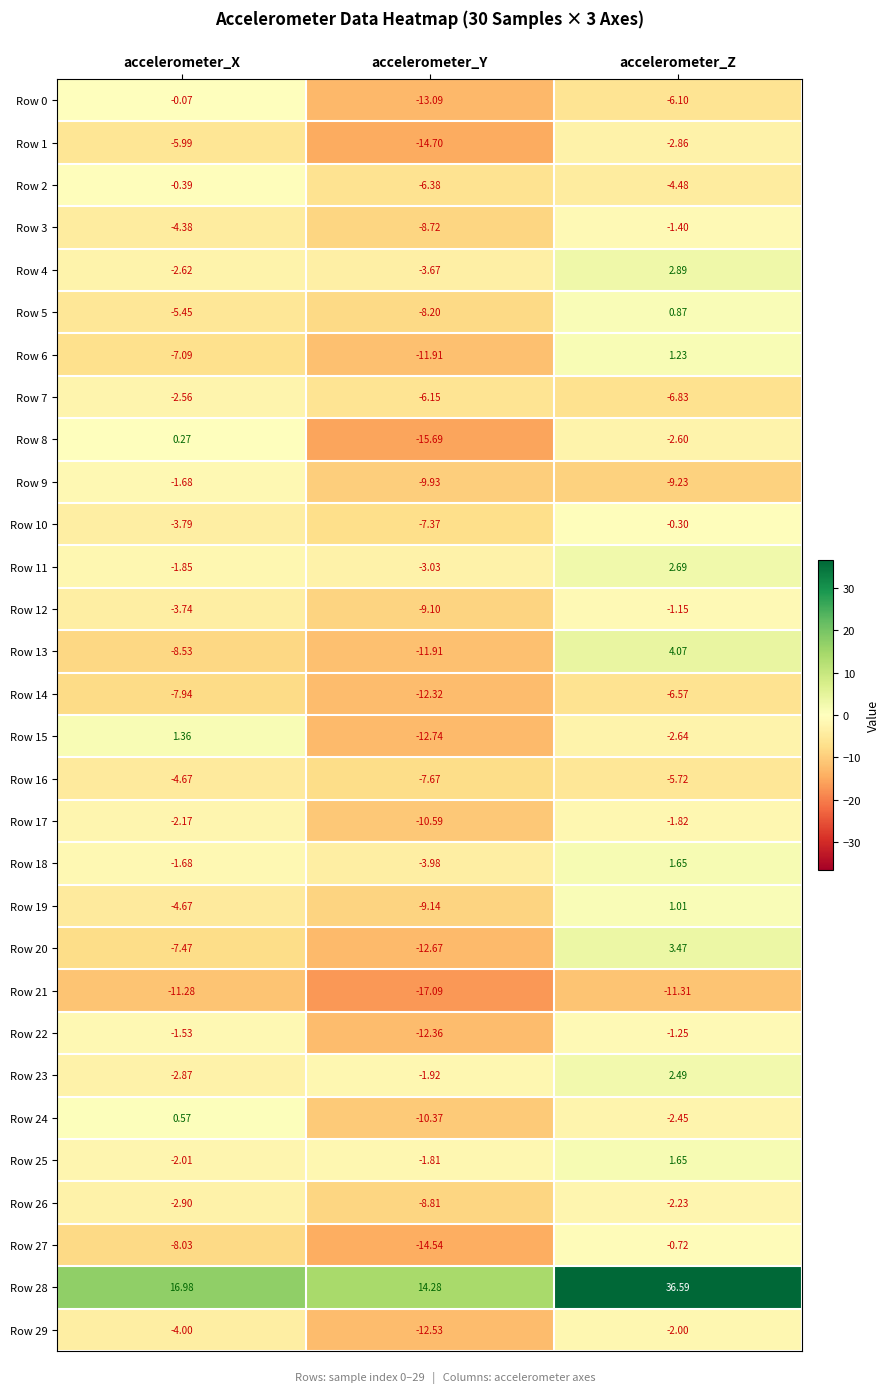

Which label corresponds to the largest value in the chart?

accelerometer_Z